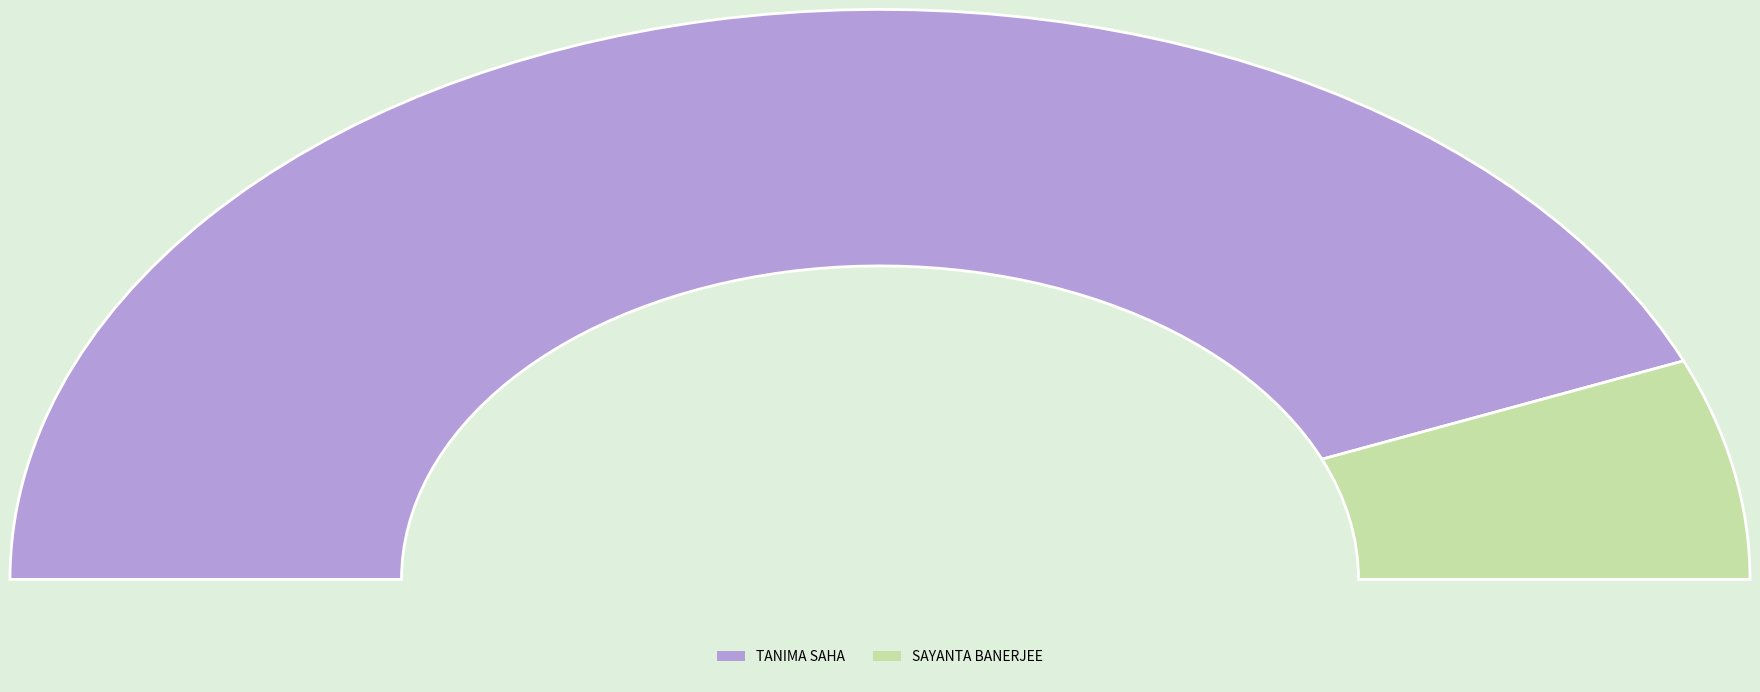

What is the total percentage of 110082671394 and 110017608389?

100.0%